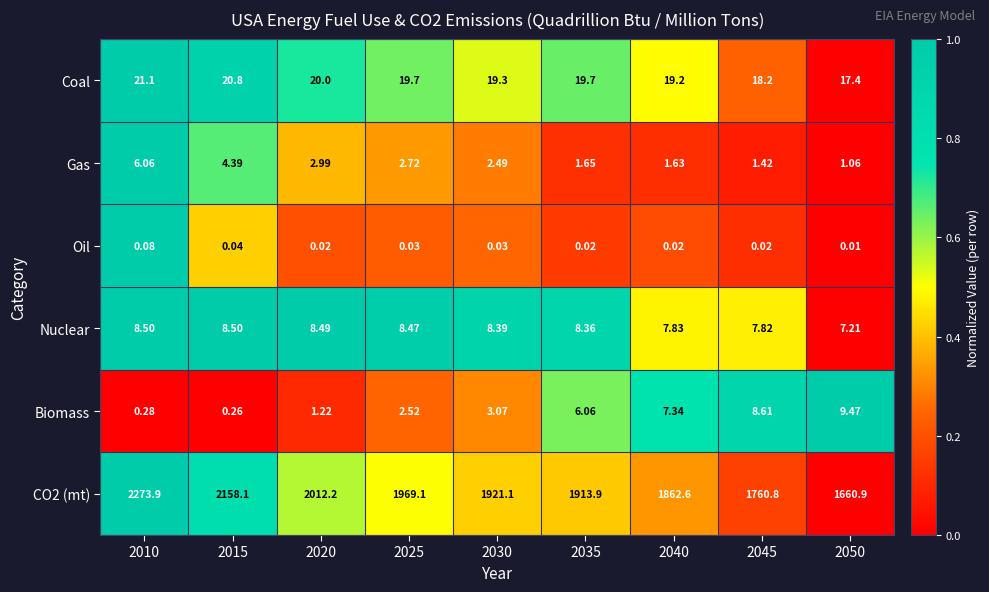

Is the value of CO2 (mt) at 2040 greater than the value of Nuclear at 2045?

Yes